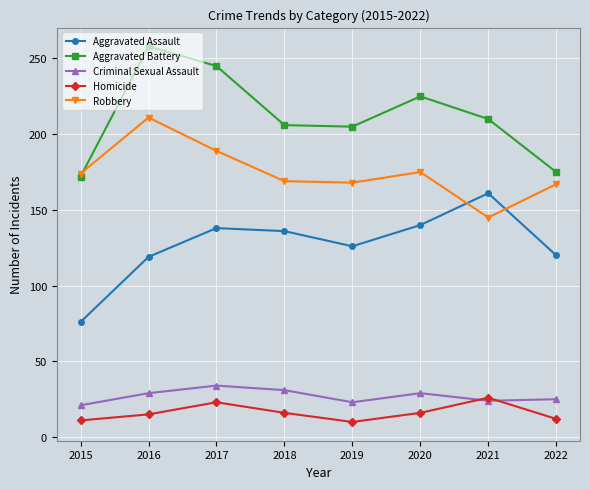

List the series in order of their peak value, lowest first.

Homicide, Criminal Sexual Assault, Aggravated Assault, Robbery, Aggravated Battery